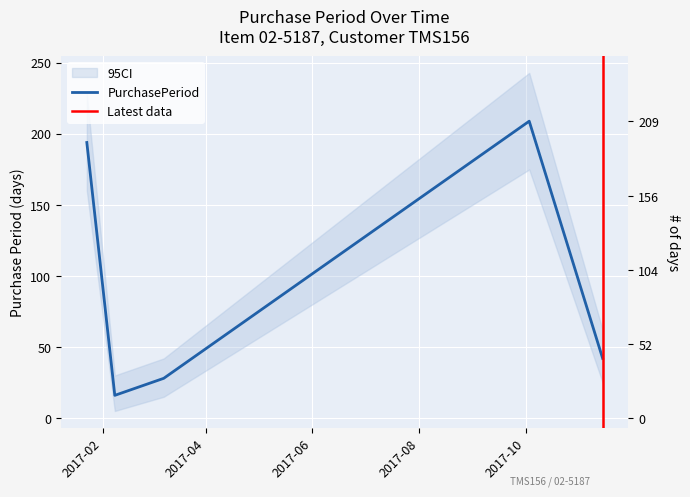

What is the sum of the values at 2017-03-08 and 2017-10-03?

237